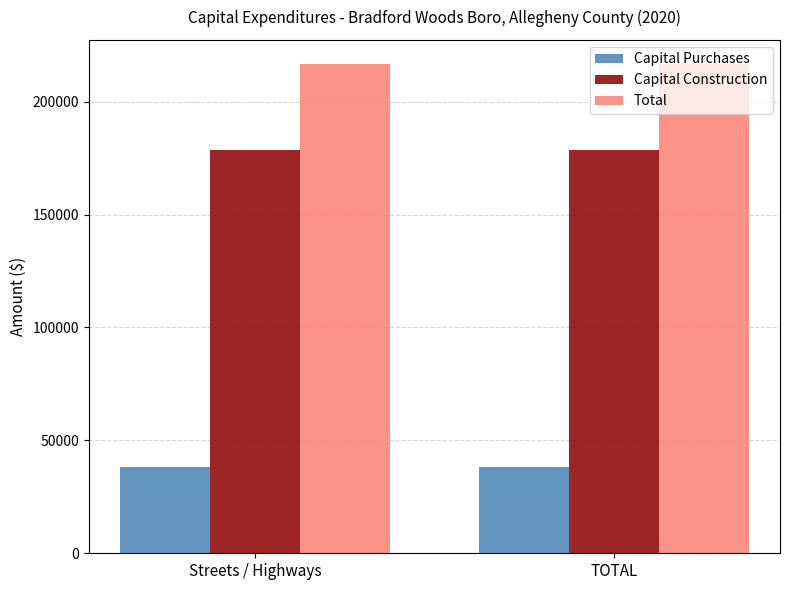

How many categories are shown in the chart?

2